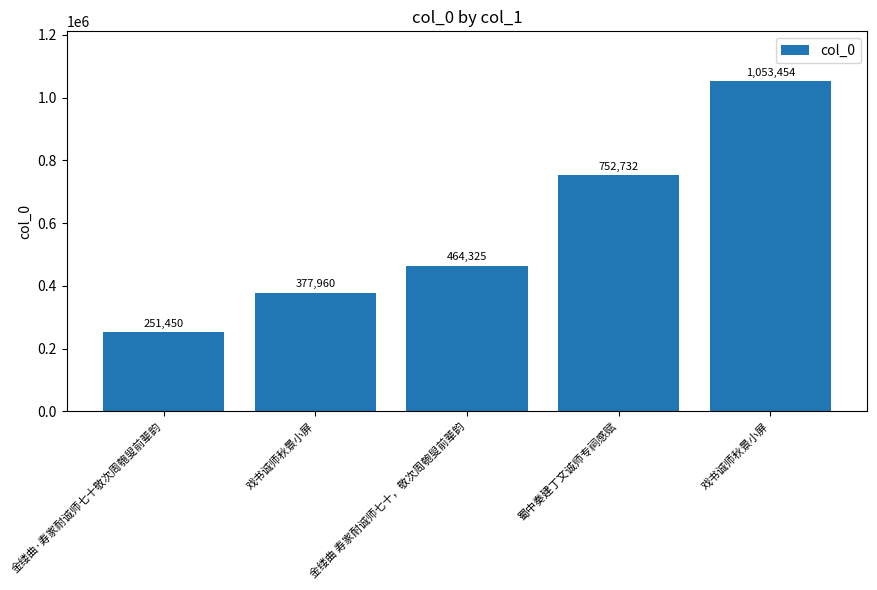

What is the label of the 3rd bar from the left?

金缕曲 寿家耐诚师七十，敬次周匏叟前辈韵